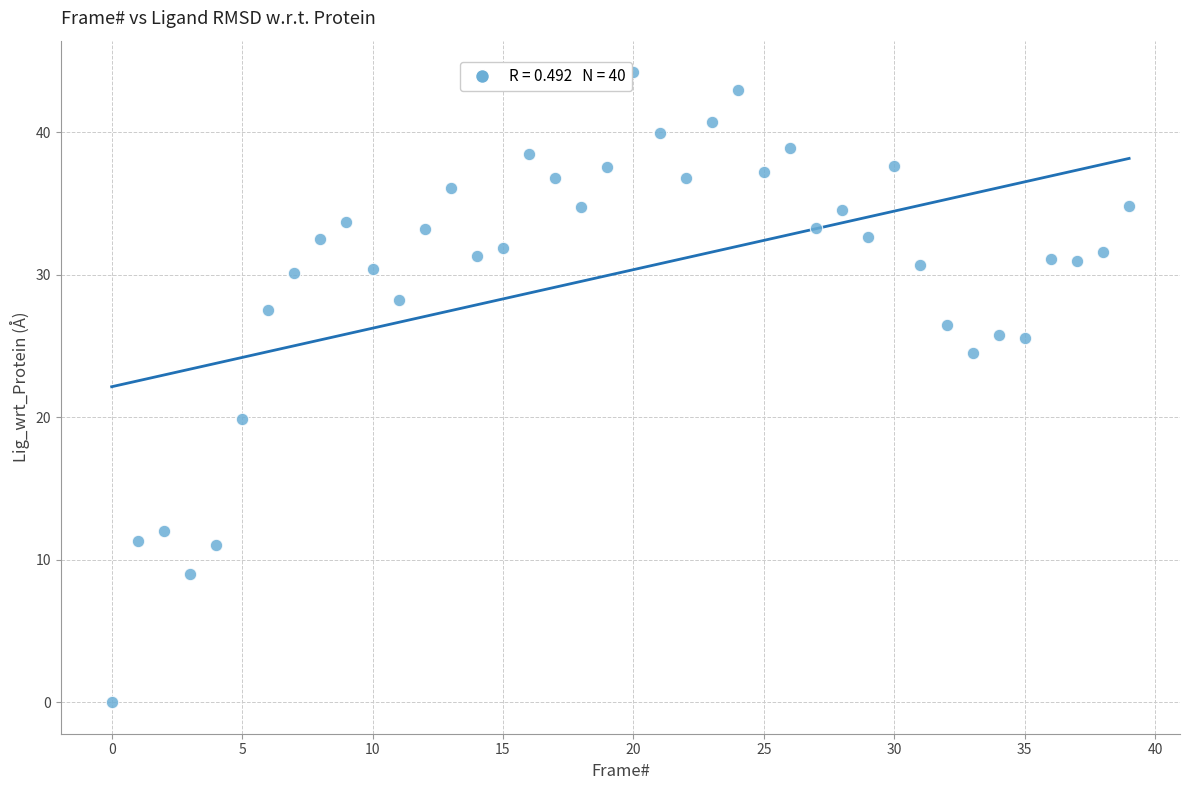

What is the range of Y values (max minus min)?

44.2